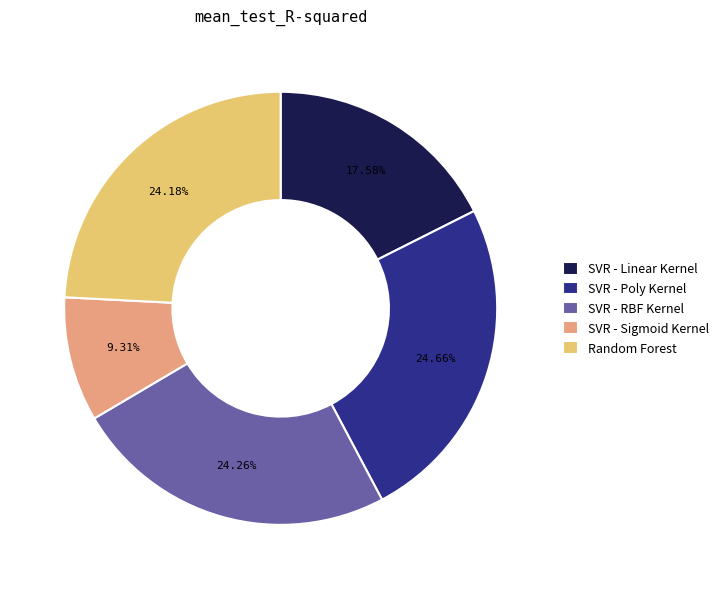

Does SVR - RBF Kernel account for over 50% of the chart?

No